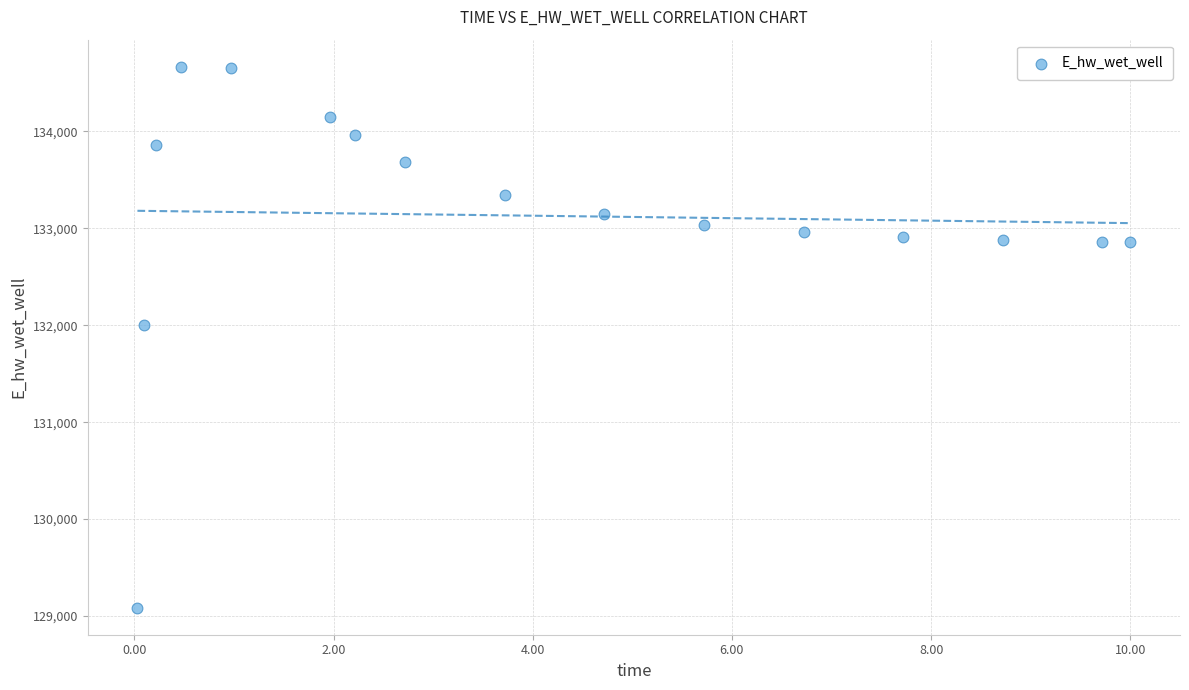

What Y value in the scatter plot is closest to 131876?

131998.3